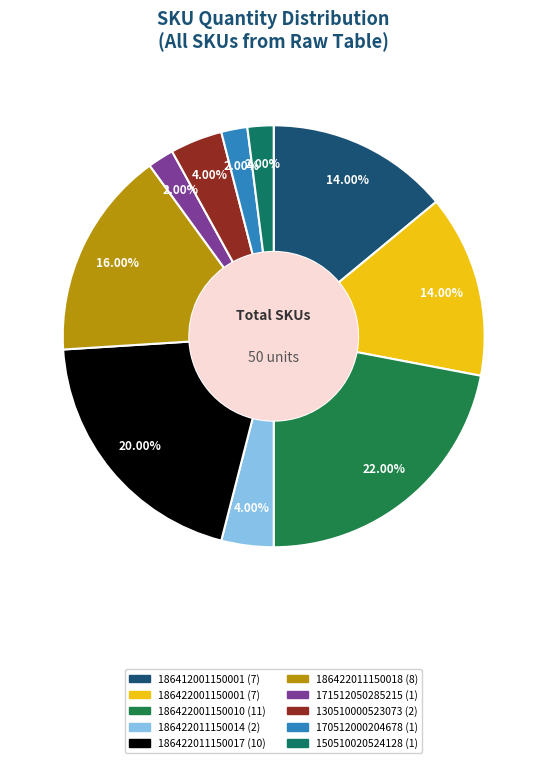

How many slices are in this pie chart?

10